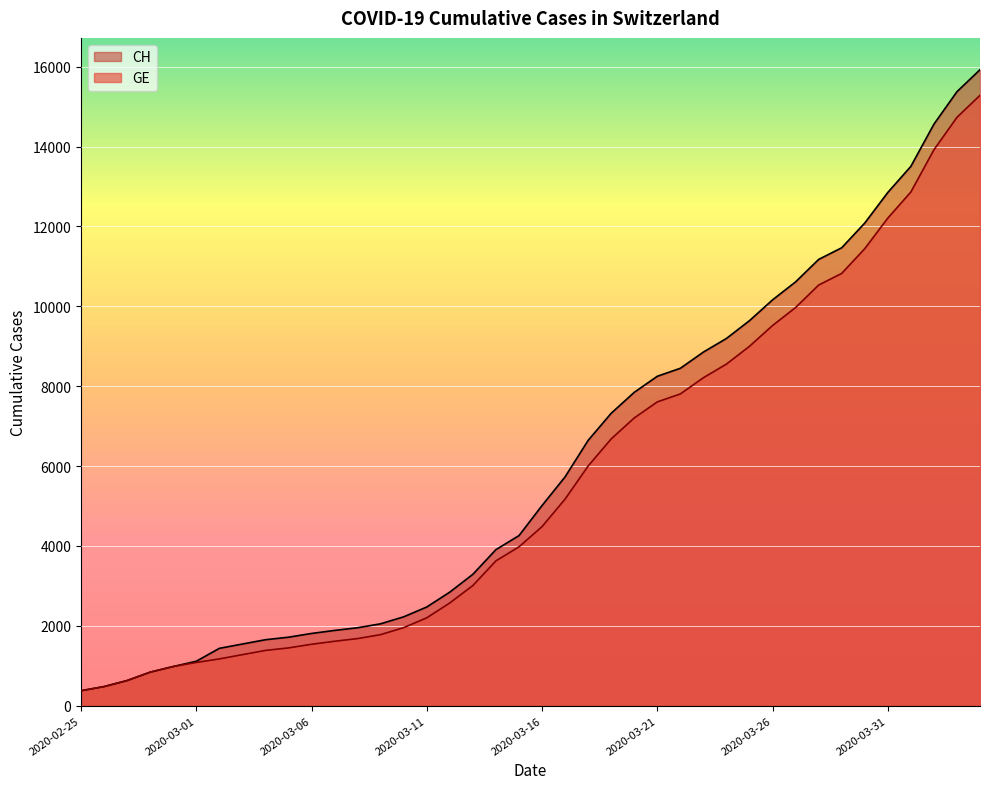

How many lines are shown in the chart?

2